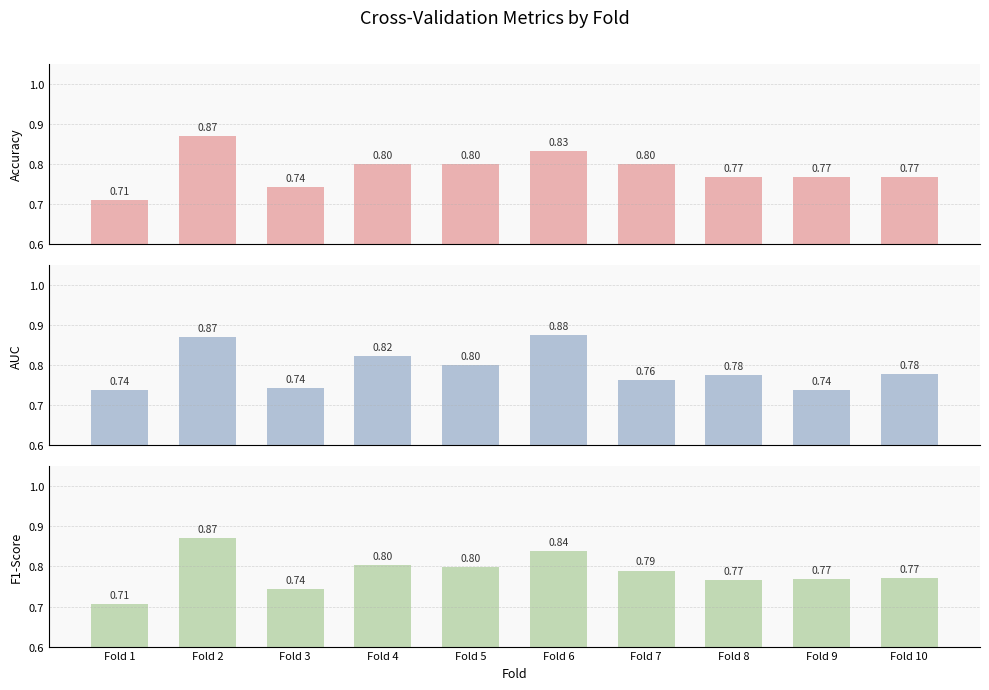

Which category has the highest value in the AUC series?

Fold 6